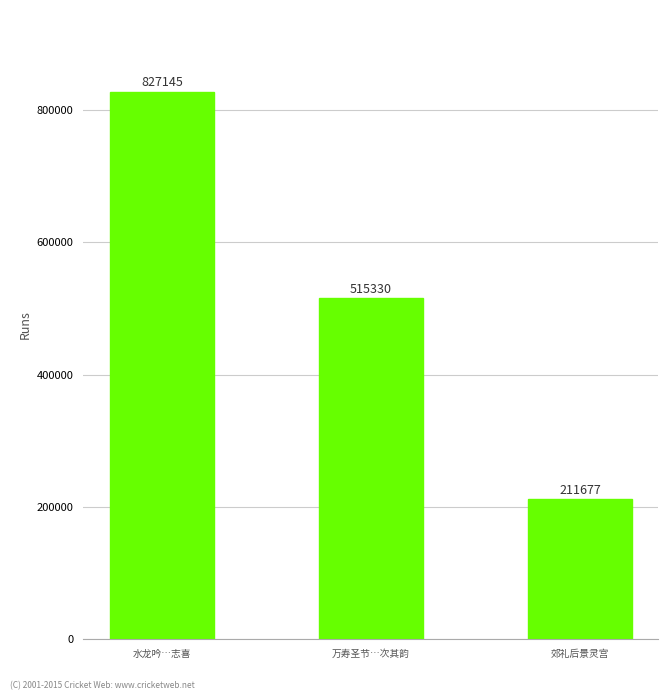

What is the label of the 3rd bar from the left?

郊礼后景灵宫